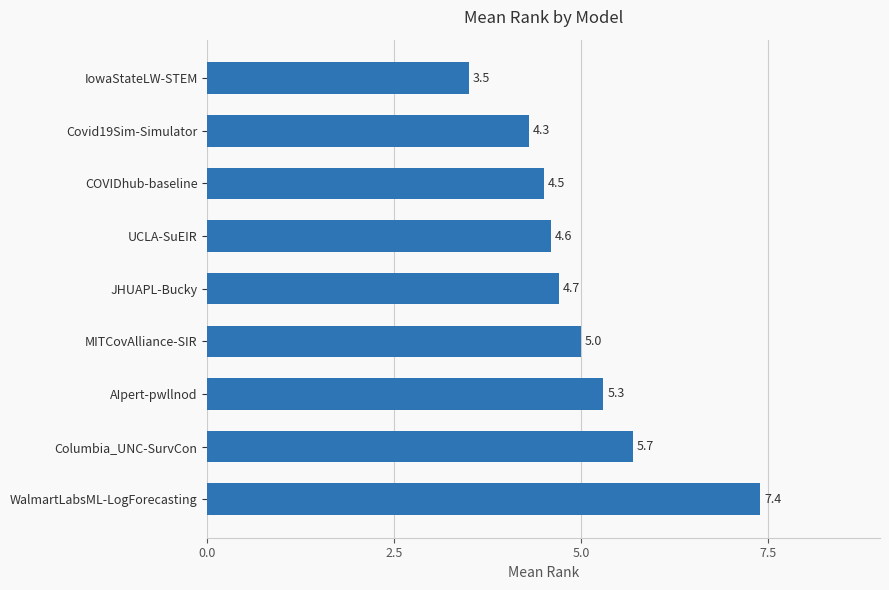

Does the chart contain stacked bars?

No